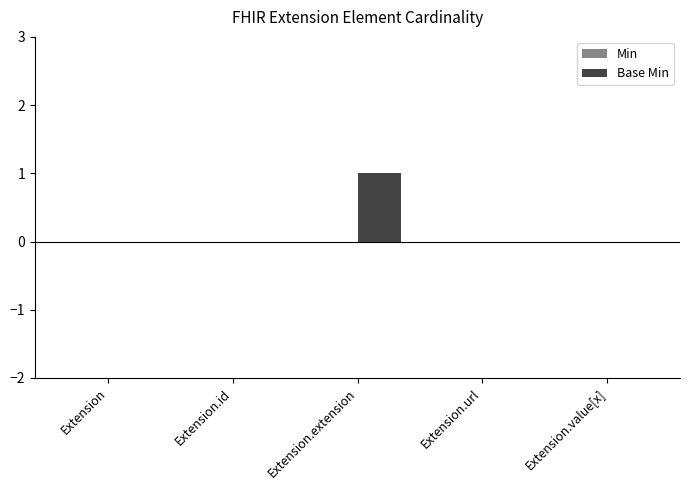

Reading left to right, transcribe all the data shown in this chart.

Extension=0	Extension.id=0	Extension.extension=1	Extension.url=0	Extension.value[x]=0